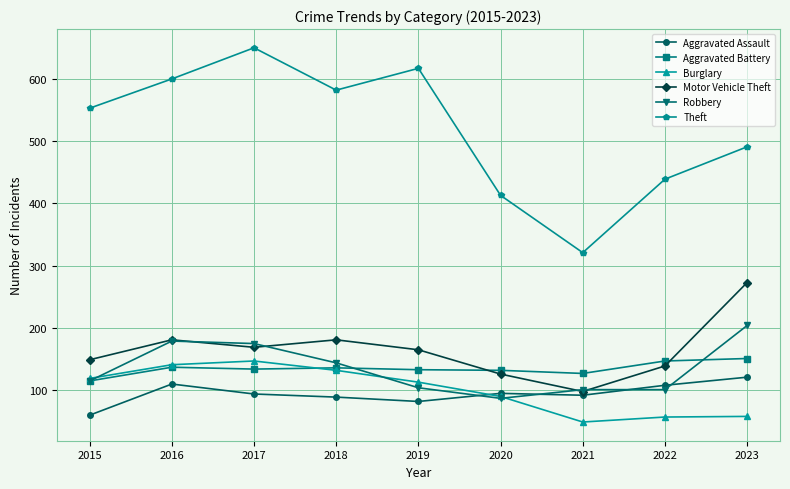

True or false: Aggravated Assault and Robbery intersect in this chart.

True